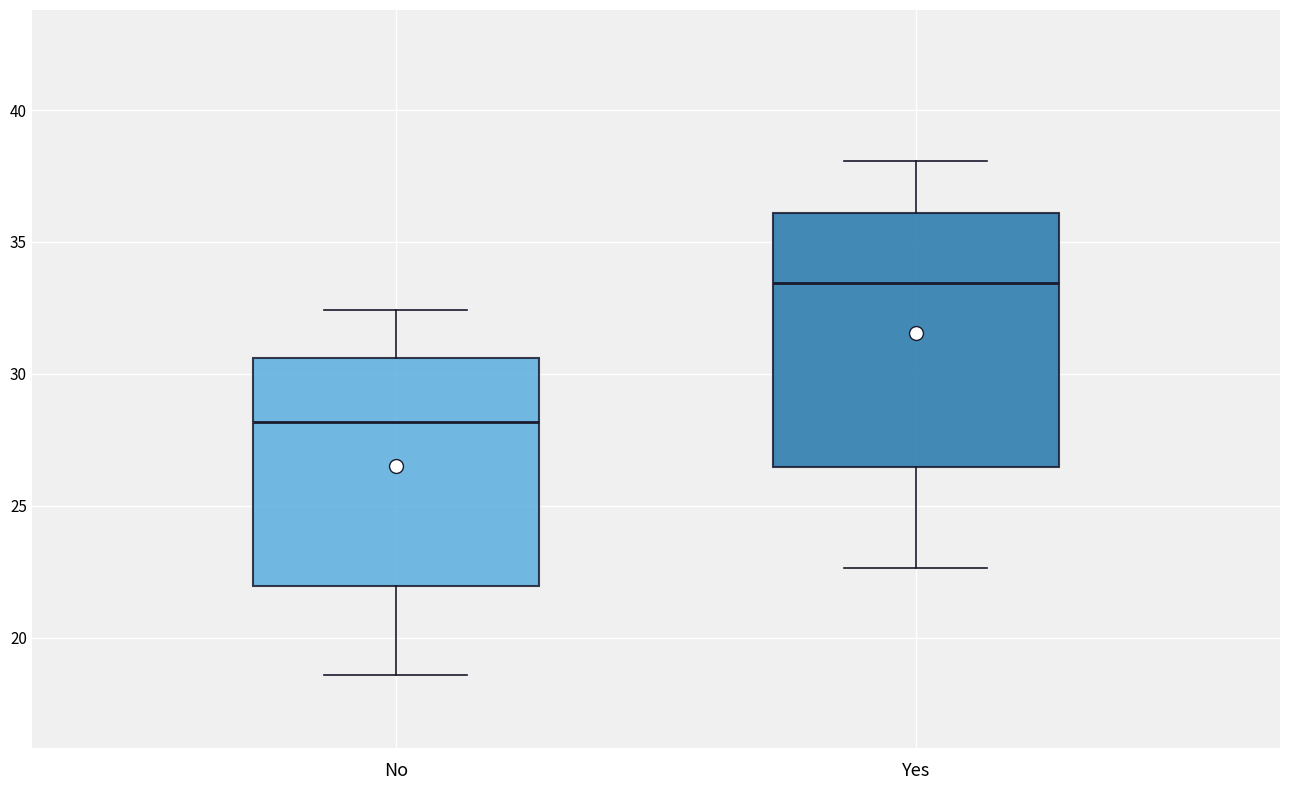

Comparing the boxes themselves (not the whiskers), which one is the tallest?

Yes